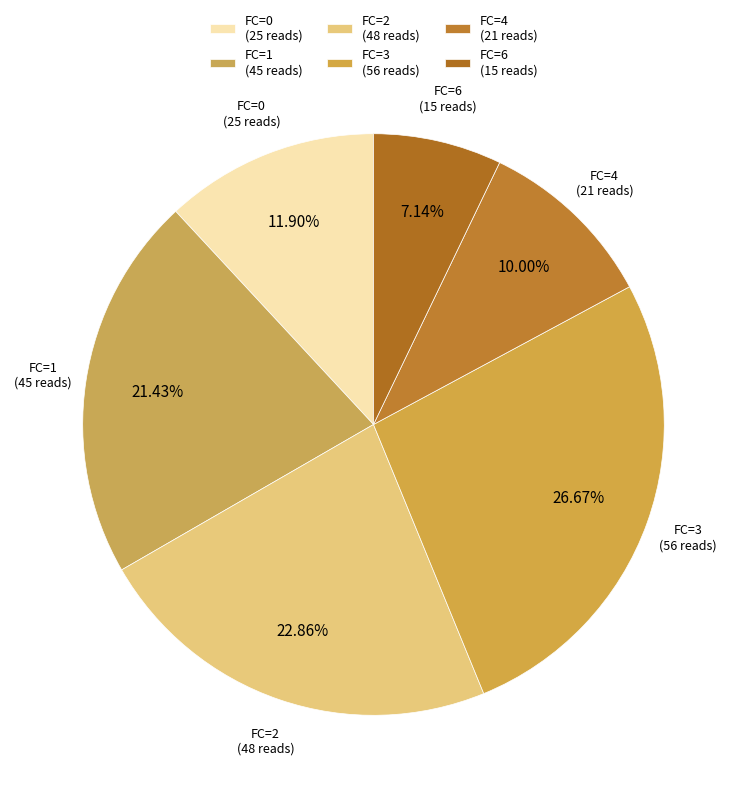

Count the number of slices in the pie.

6